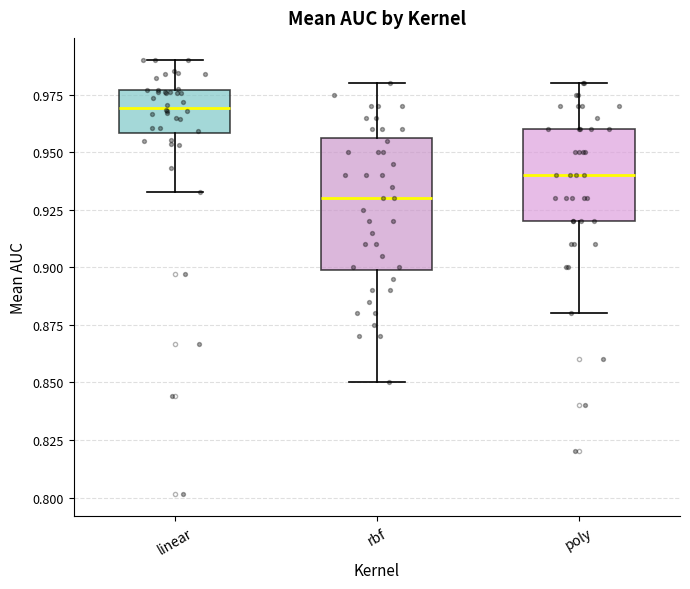

Reading left to right, read every box against the y-axis: the position of its median line, the range the box covers, and the ends of its whiskers. The values are not printed on the chart, so give them approximately, as read against the axis.

linear: median 0.970, box 0.960 to 0.975, whiskers 0.935 to 0.990
rbf: median 0.930, box 0.900 to 0.955, whiskers 0.850 to 0.980
poly: median 0.940, box 0.920 to 0.960, whiskers 0.880 to 0.980